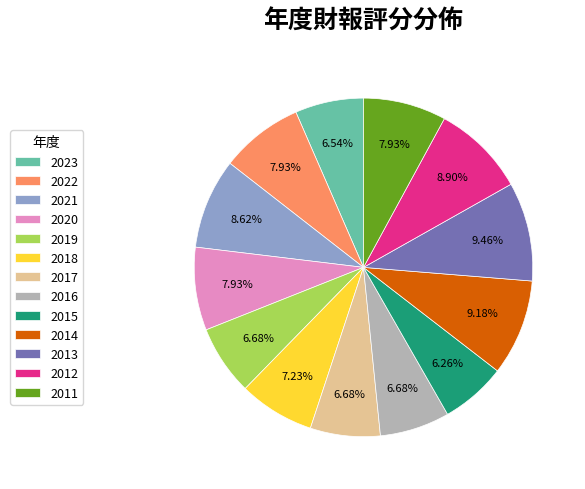

To the nearest percent, what is the average slice percentage?

8%